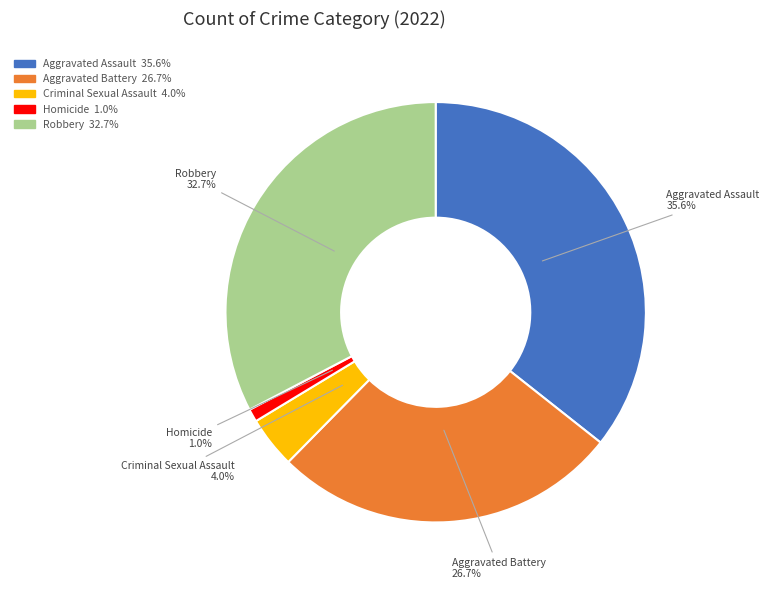

Does Criminal Sexual Assault account for over 50% of the chart?

No